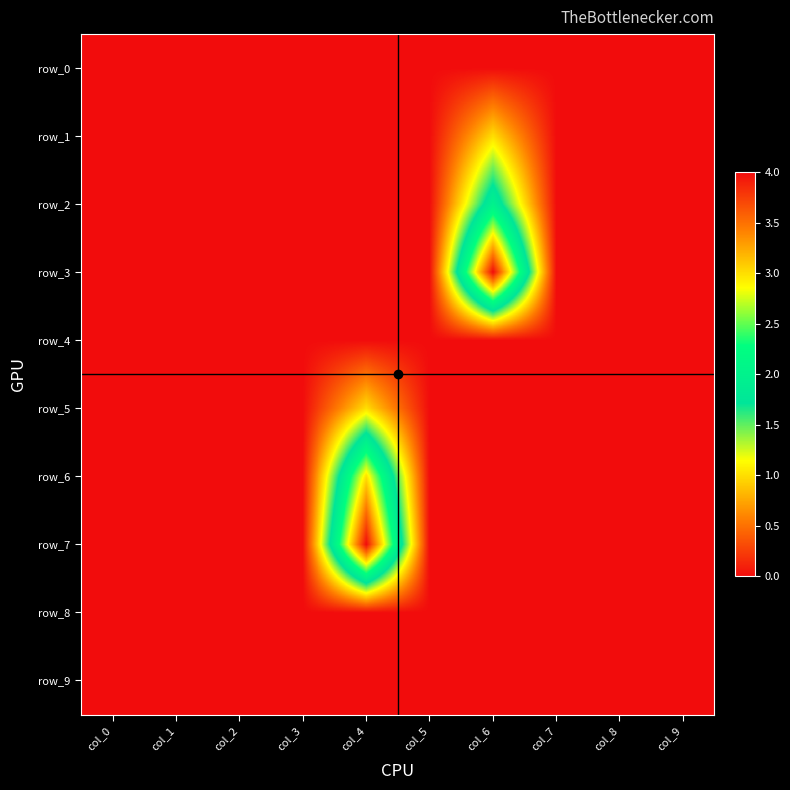

Between col_5 and col_8, which series saw the biggest shift?

row_0